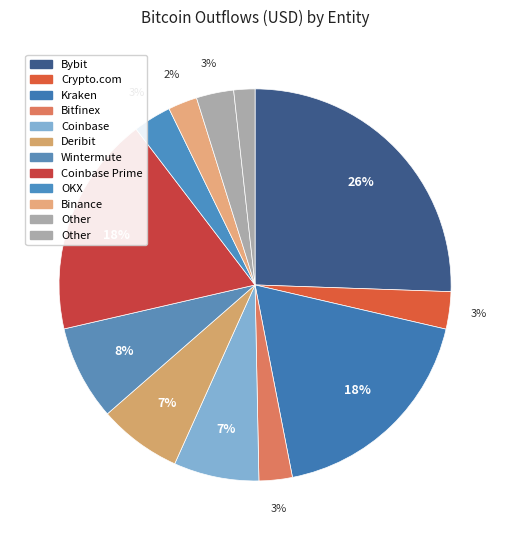

How many slices are in this pie chart?

12